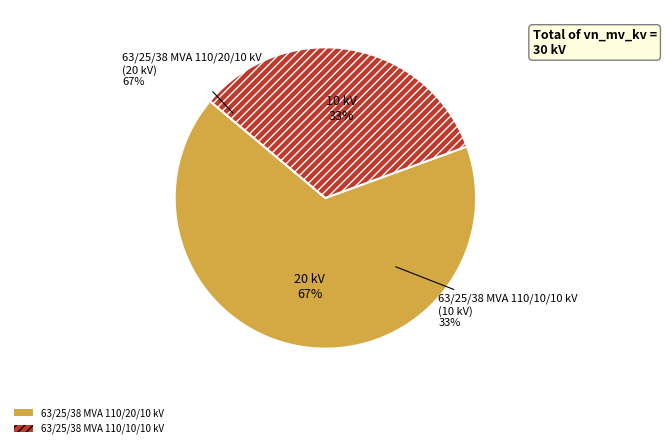

The 63/25/38 MVA 110/10/10 kV slice represents 33% of the pie. True or false?

True